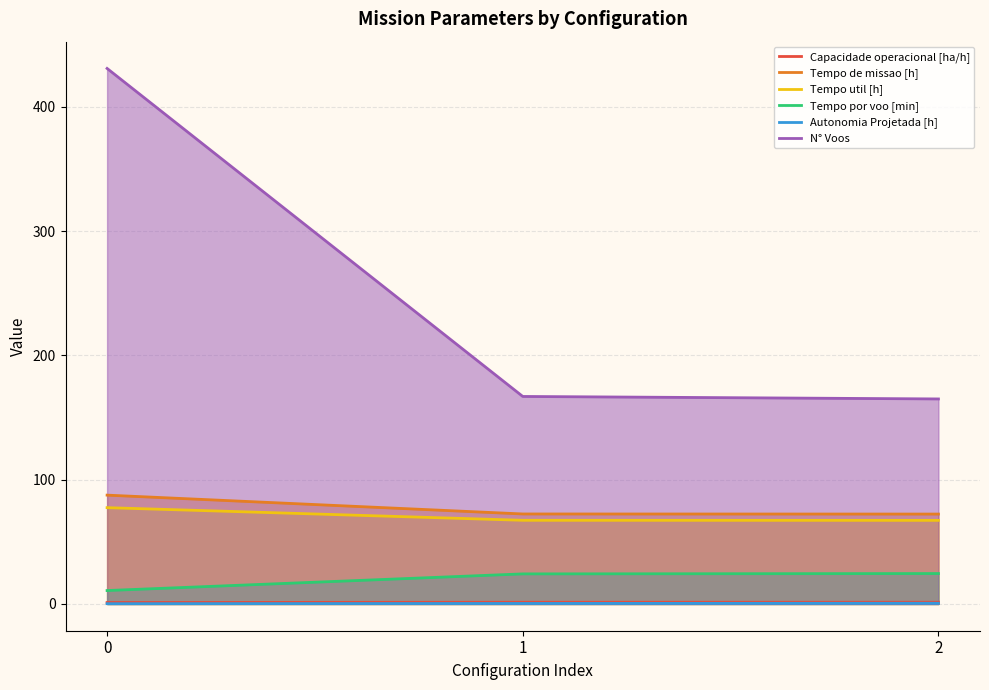

Reading left to right, what are all the values shown in this chart?

Capacidade operacional [ha/h]: 0=1.1	1=1.4	2=1.4
Tempo de missao [h]: 0=87.6	1=72.4	2=72.3
Tempo util [h]: 0=77.5	1=67.3	2=67.3
Tempo por voo [min]: 0=10.8	1=24.2	2=24.5
Autonomia Projetada [h]: 0=0.2	1=0.4	2=0.6
N° Voos: 0=431.0	1=167.0	2=165.0